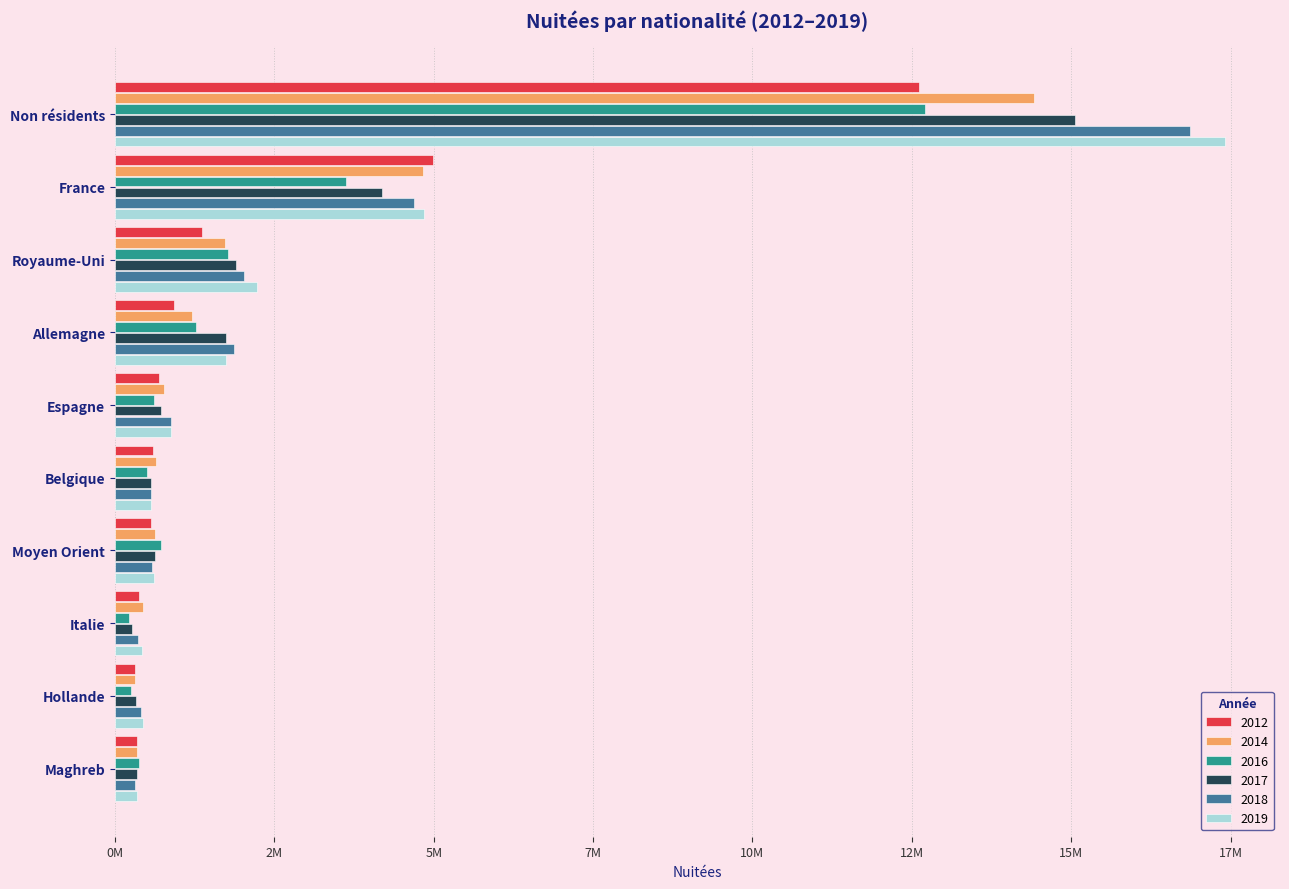

What is the difference between the 2016 values at Hollande and Belgique?

250803